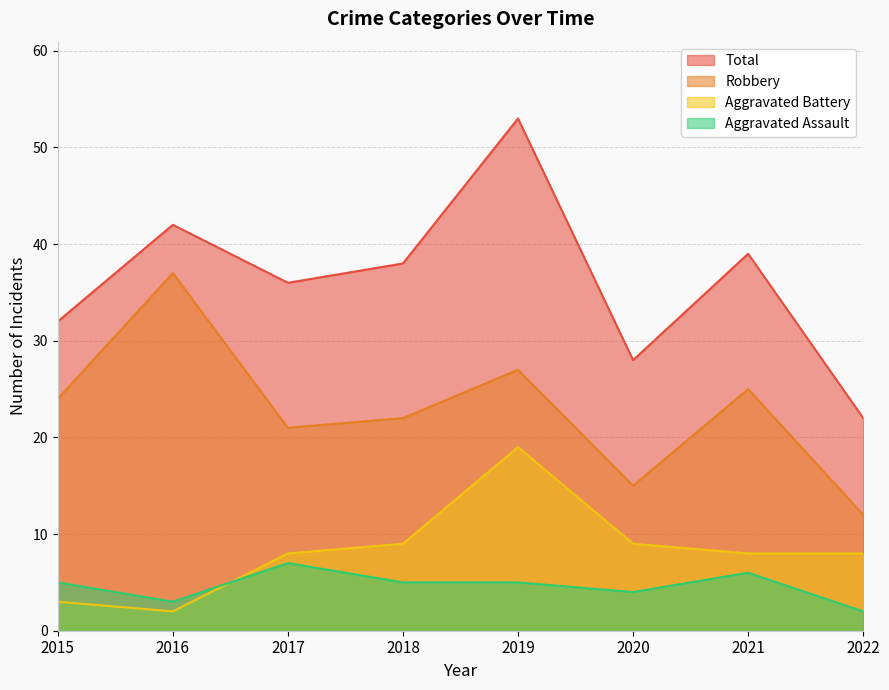

Between 2019 and 2020, which is larger?

2019